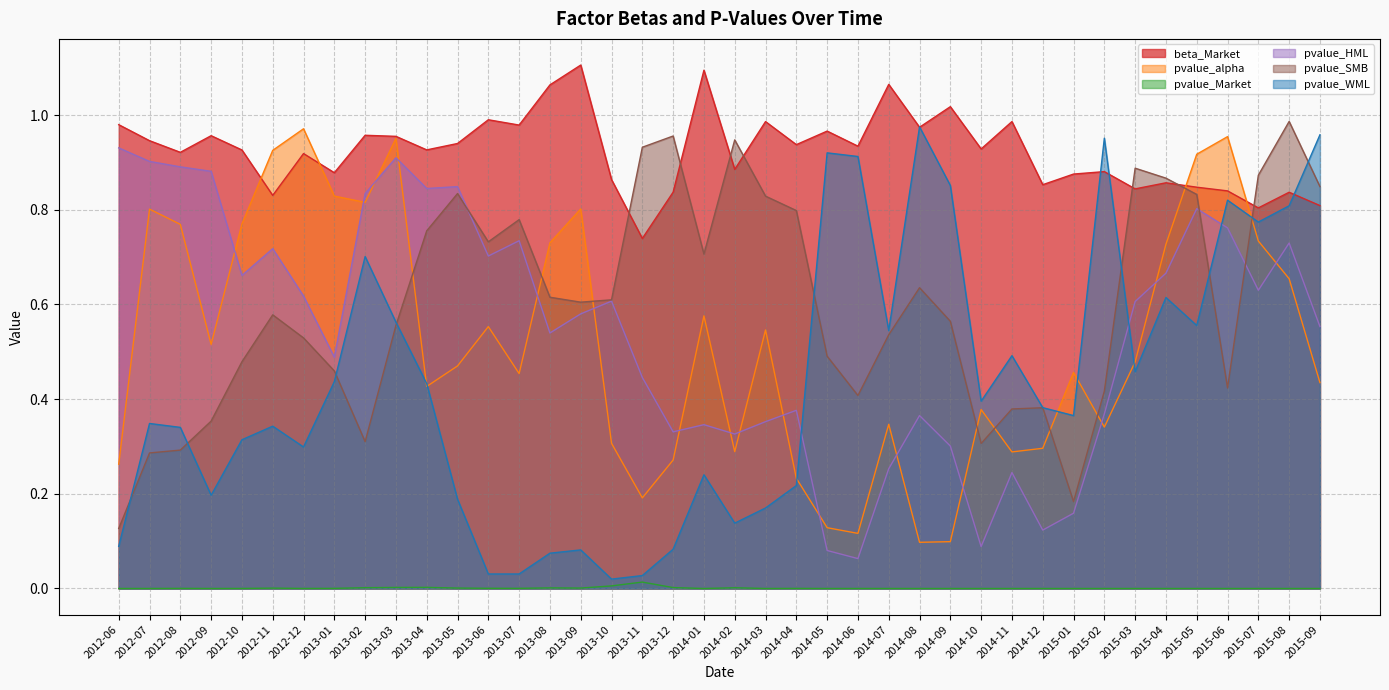

Which category has the highest value in the pvalue_Market series?

2013-11